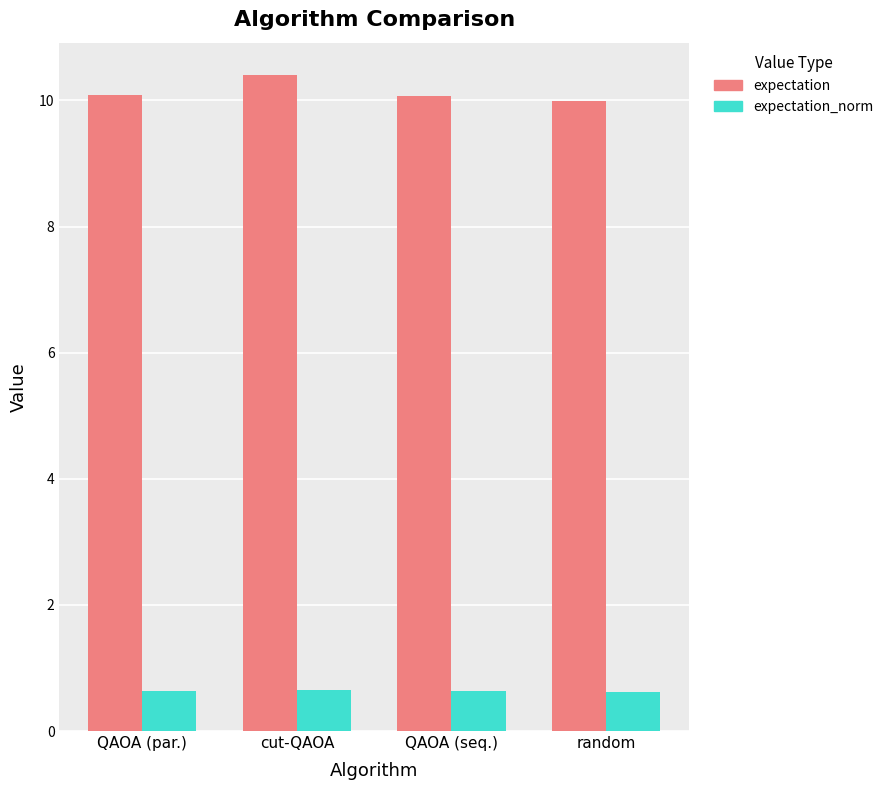

What is the difference between the highest and lowest values at QAOA (seq.)?

9.4